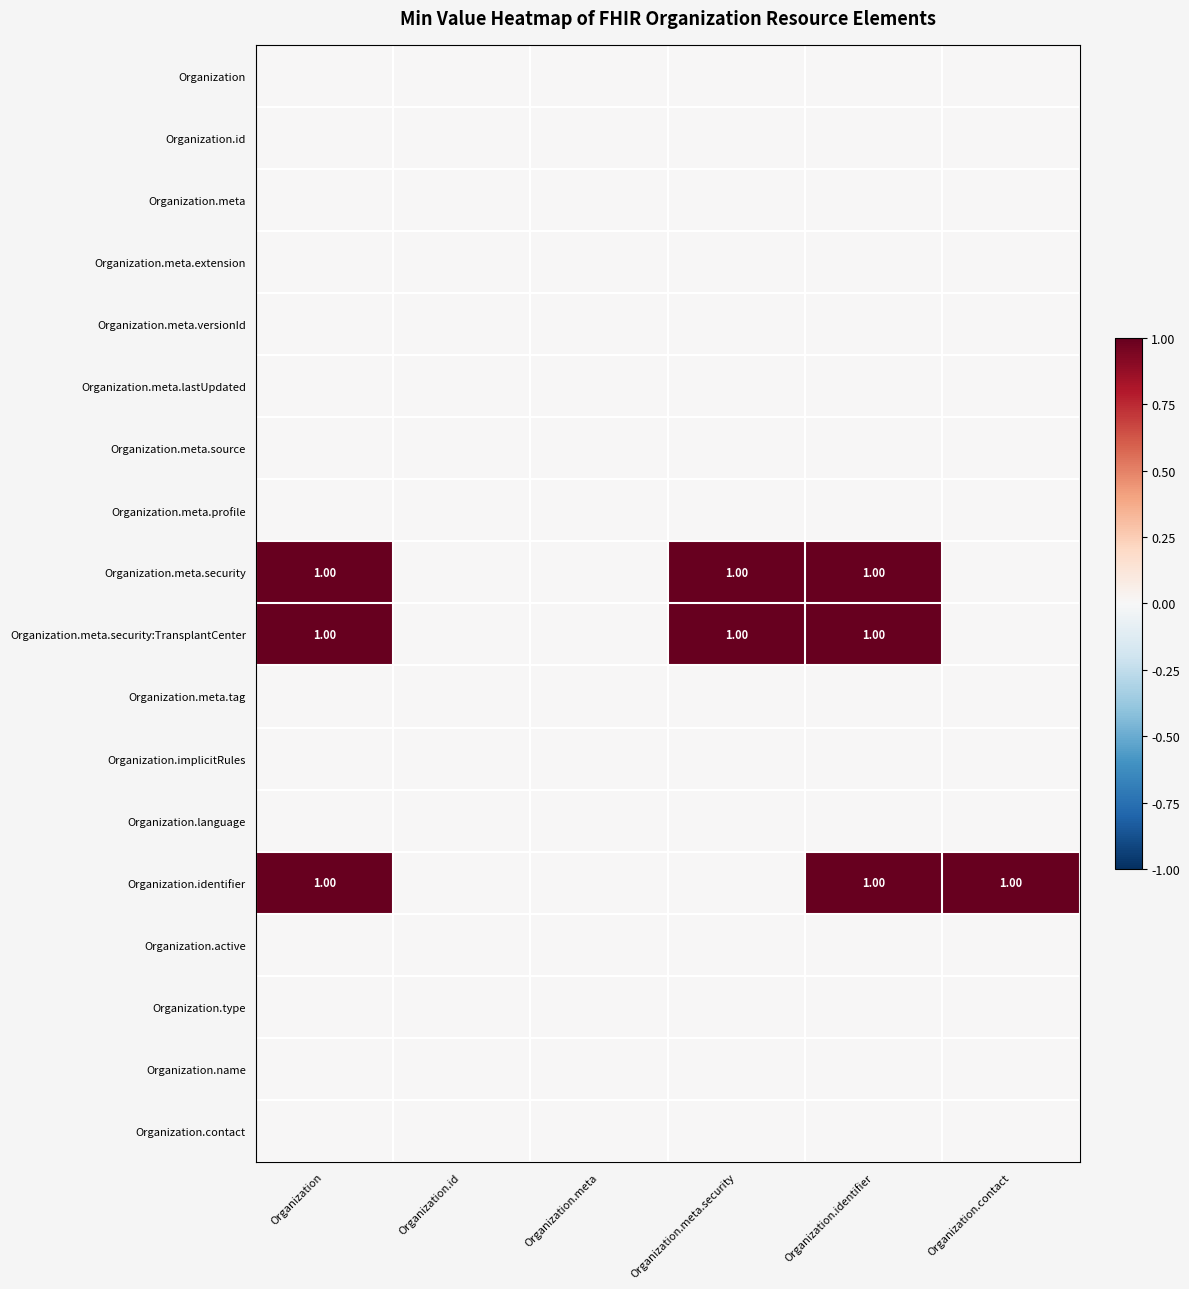

What is the greatest value displayed?

1